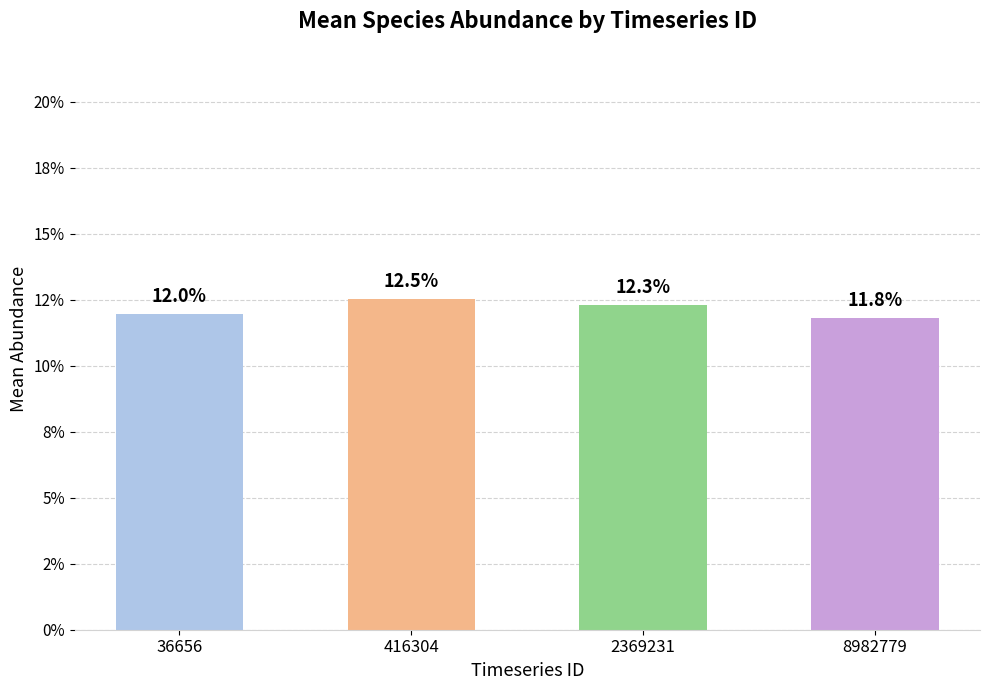

What is the value of the 2nd bar from the left?

0.1